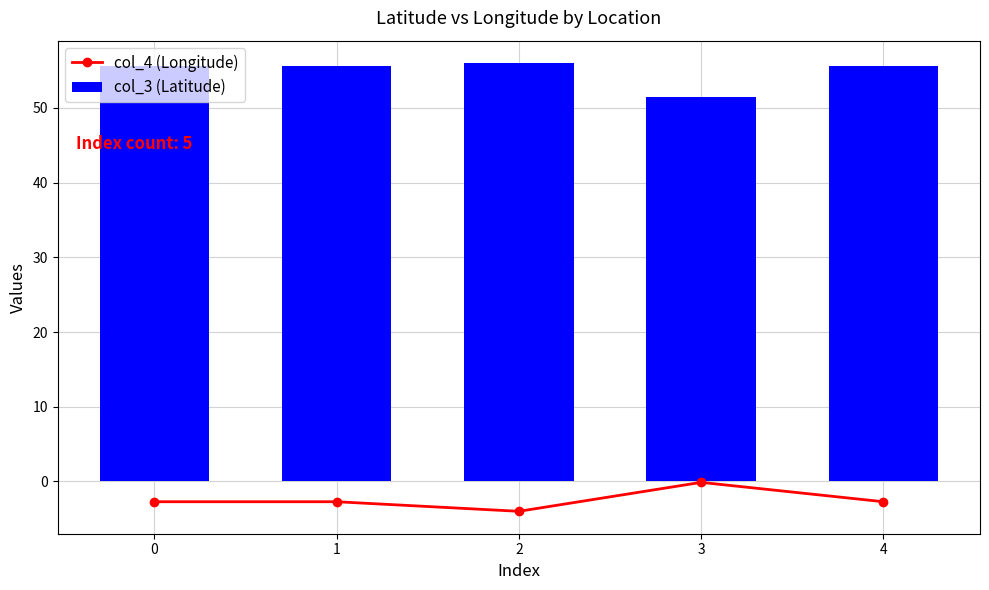

At which label does col_4 (Longitude) reach its peak?

3